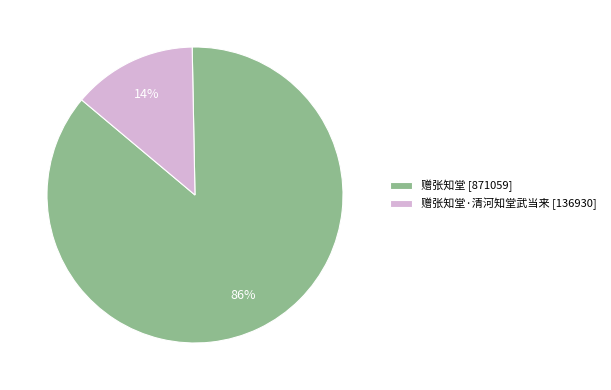

Do 赠张知堂 [871059] and 赠张知堂·清河知堂武当来 [136930] together represent more than half of the pie?

Yes